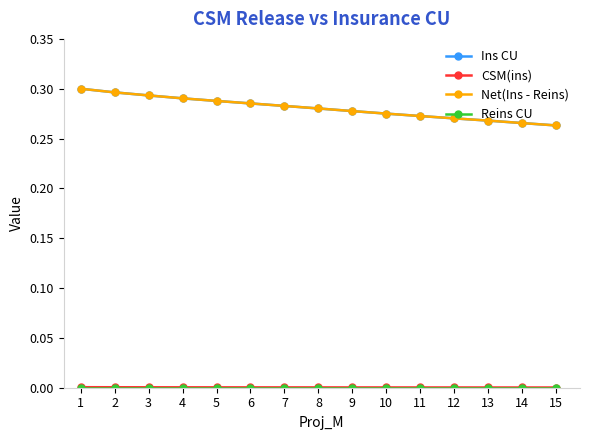

Does the chart have visible grid lines?

No